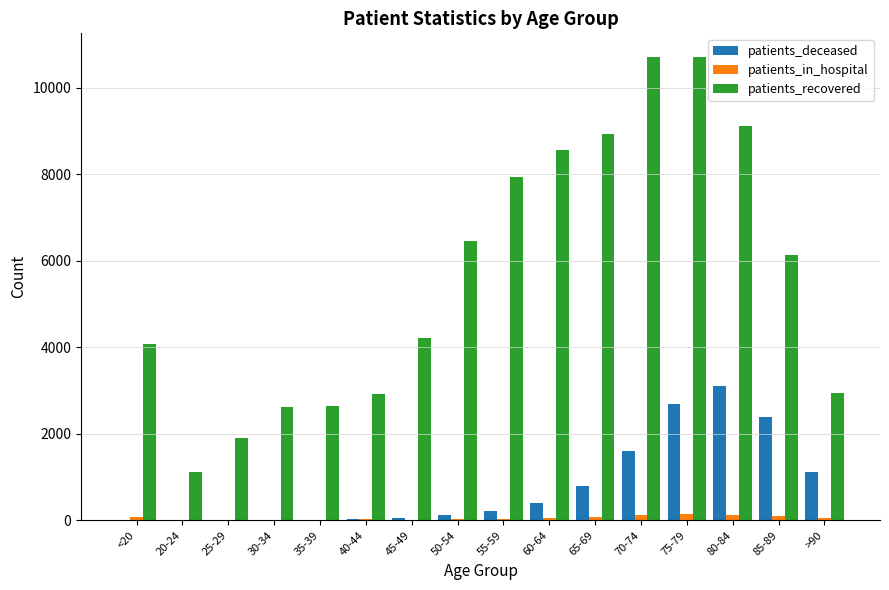

Where is patients_recovered nearest to the value 5917?

85-89